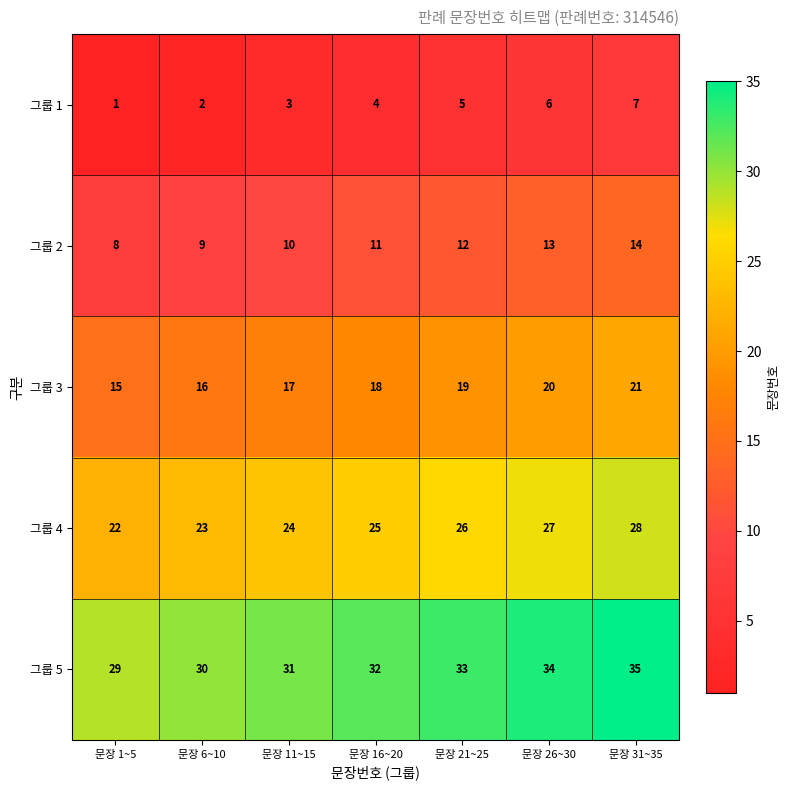

What is the spread (max minus min) of values at 문장 11~15?

28